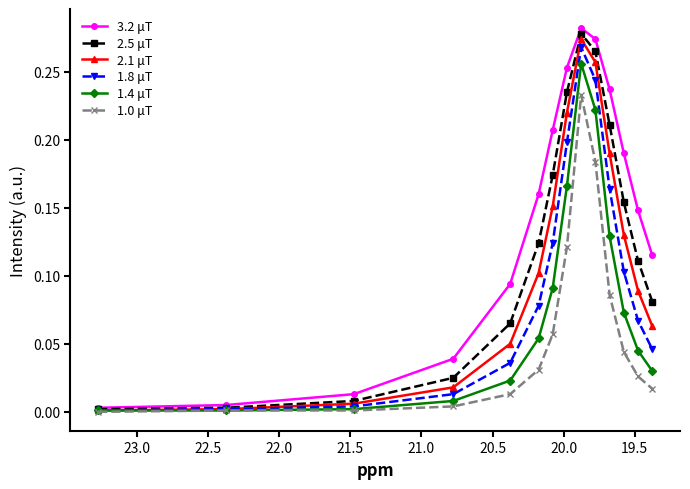

True or false: 2.5 μT has more than 1 interior local peaks.

False